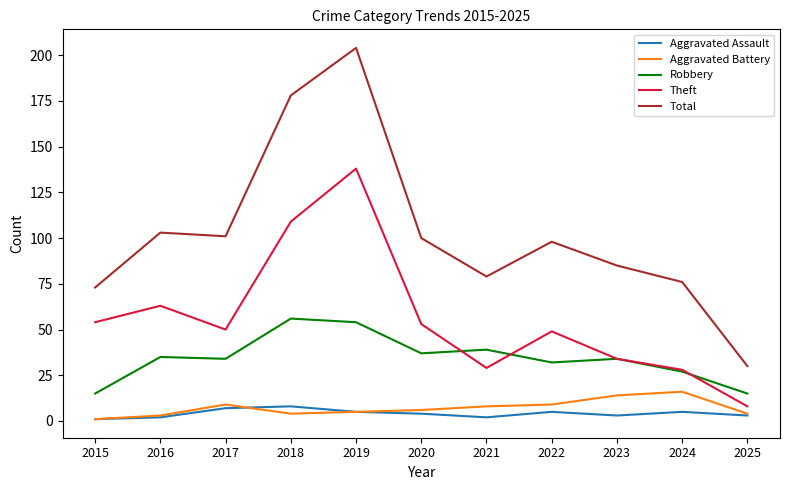

How many series are shown in this chart?

5